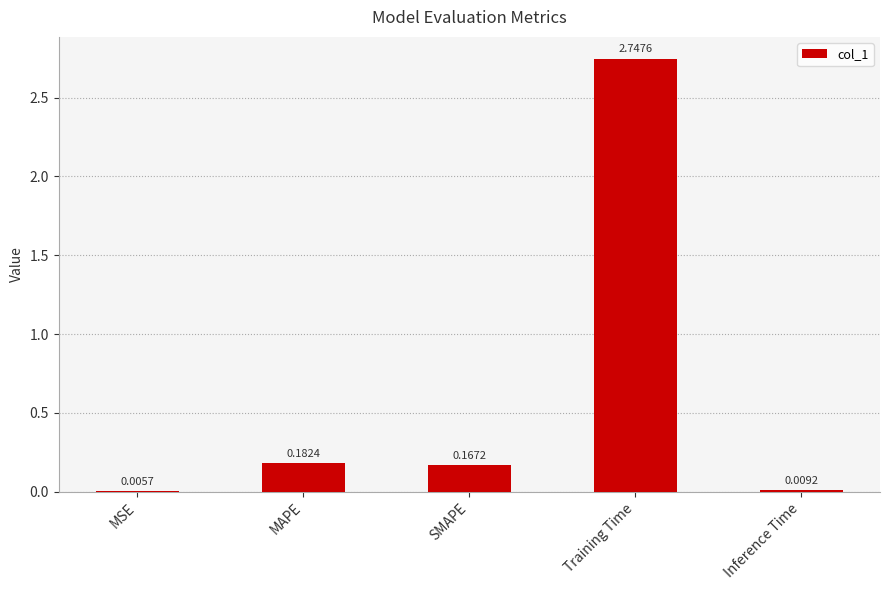

Which category has the highest value across all series?

Training Time